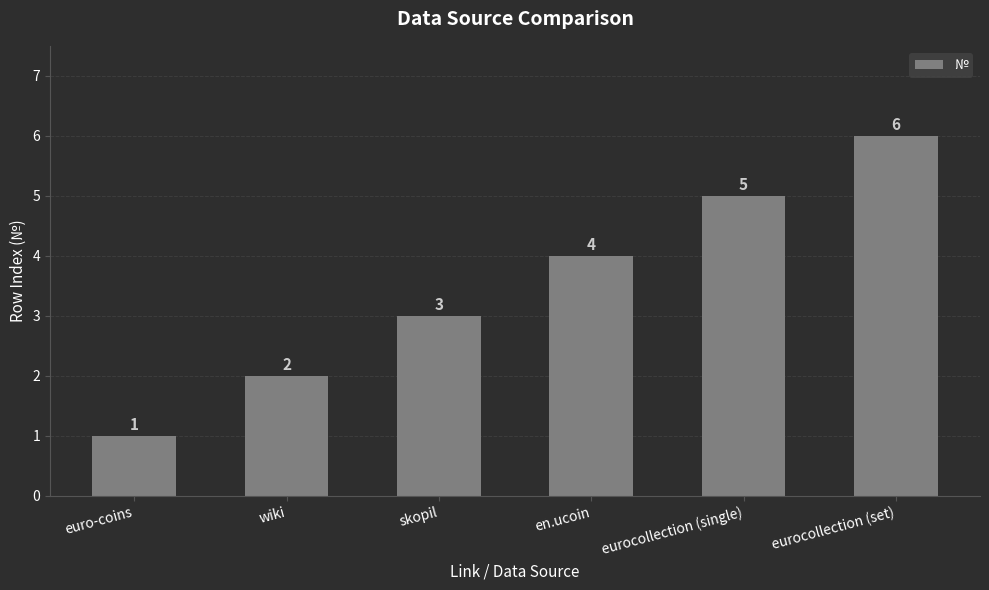

What is the label of the 4th bar from the right?

skopil